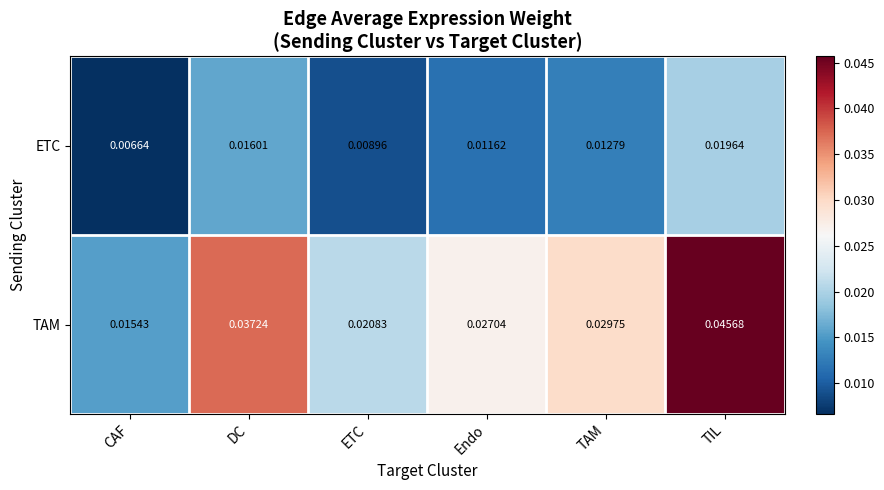

At how many categories does at least one series exceed 0?

6